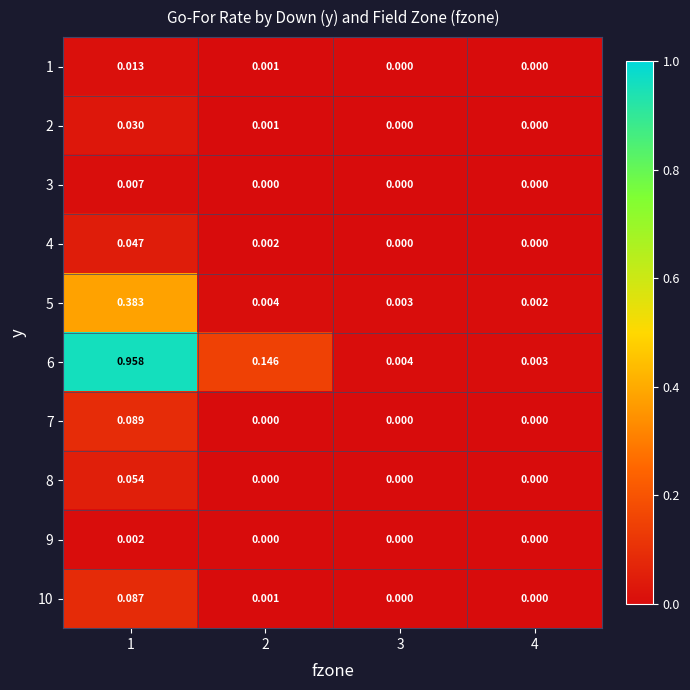

Is the value of 1 at 4 greater than the value of 2 at 2?

No